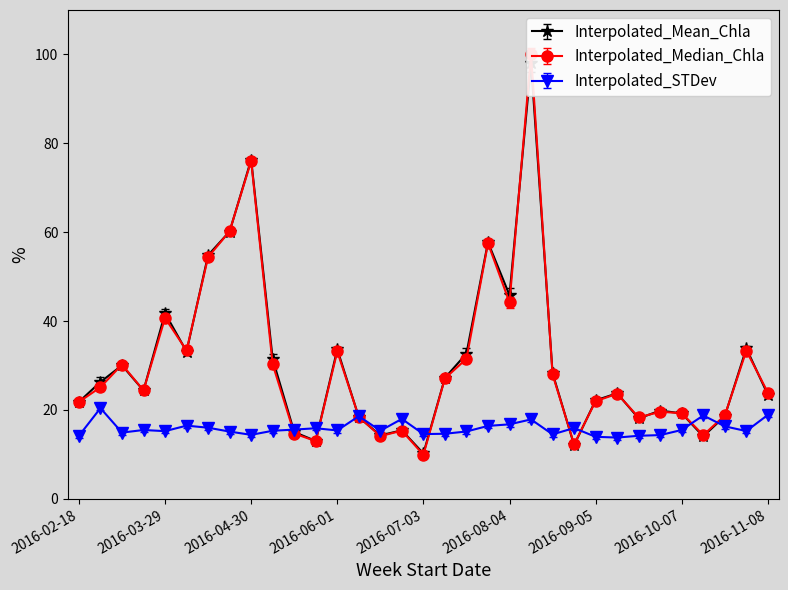

Between 2016-10-31 and 2016-04-06, which is larger?

2016-10-31